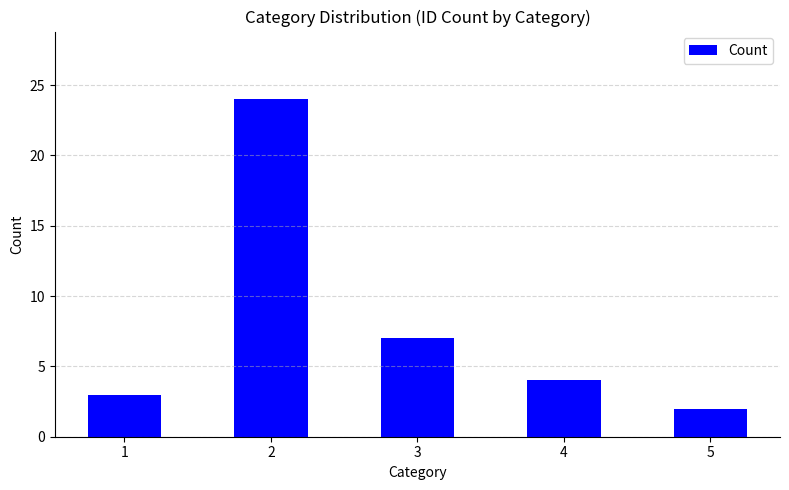

At which category does the chart reach its peak across all series?

2